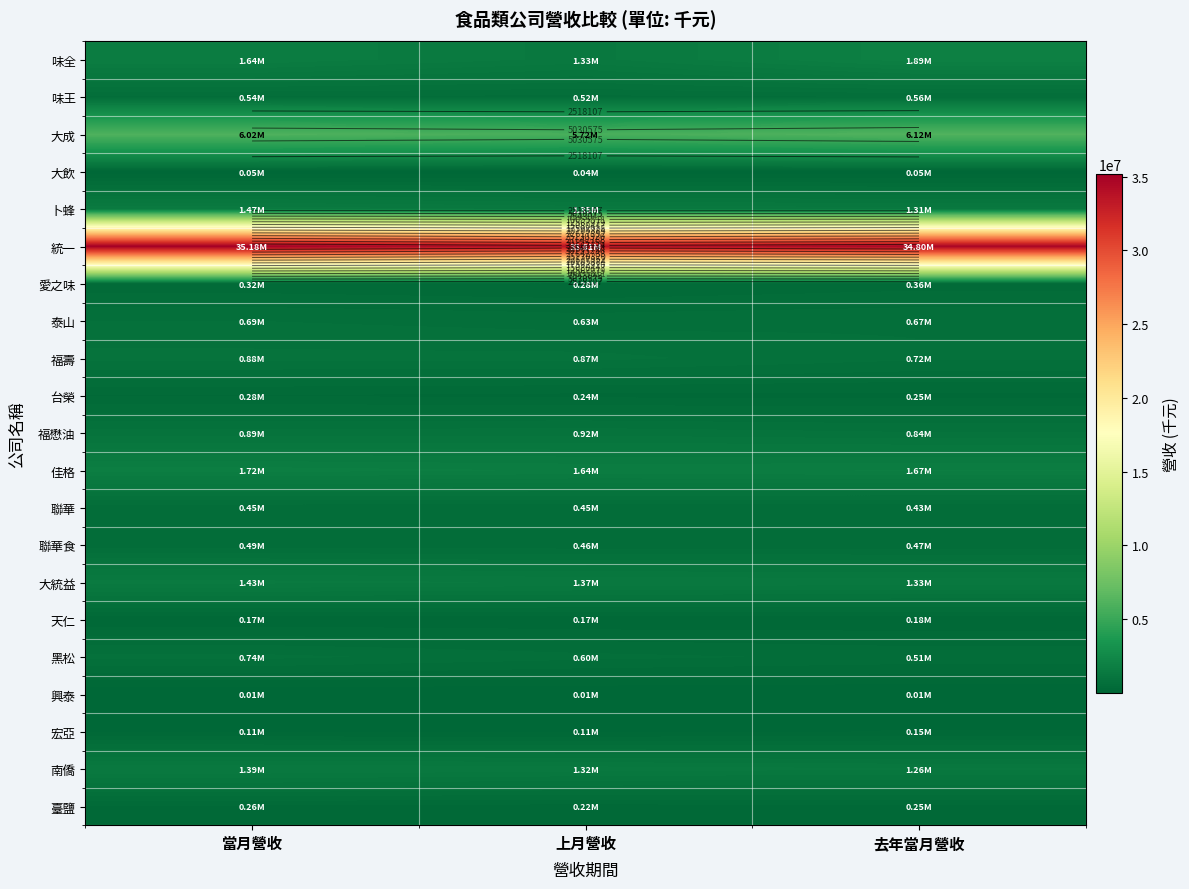

List the labels in order of 福壽 value, largest first.

當月營收, 上月營收, 去年當月營收